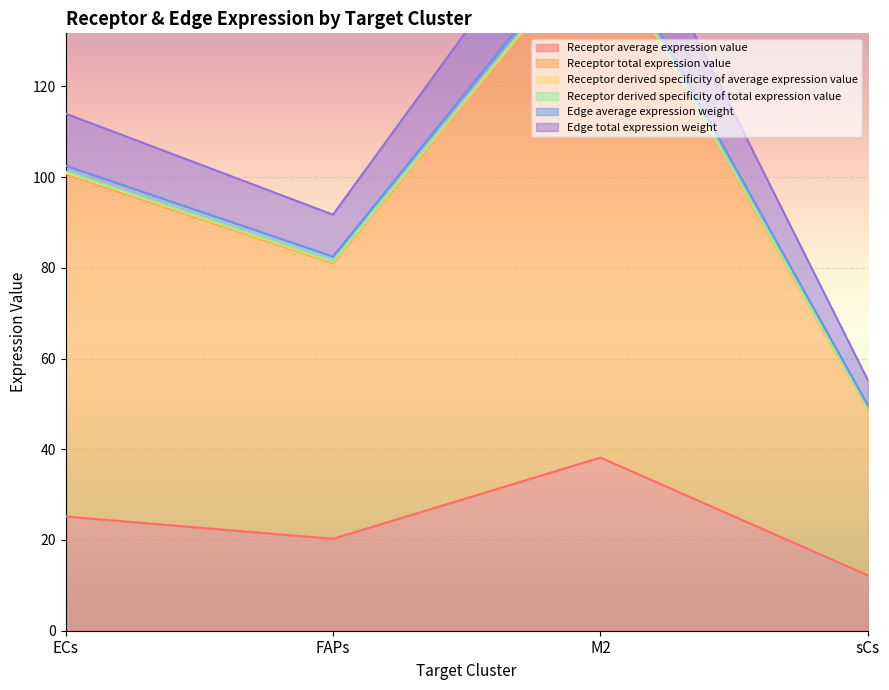

What is the label of the 1st point from the left?

ECs